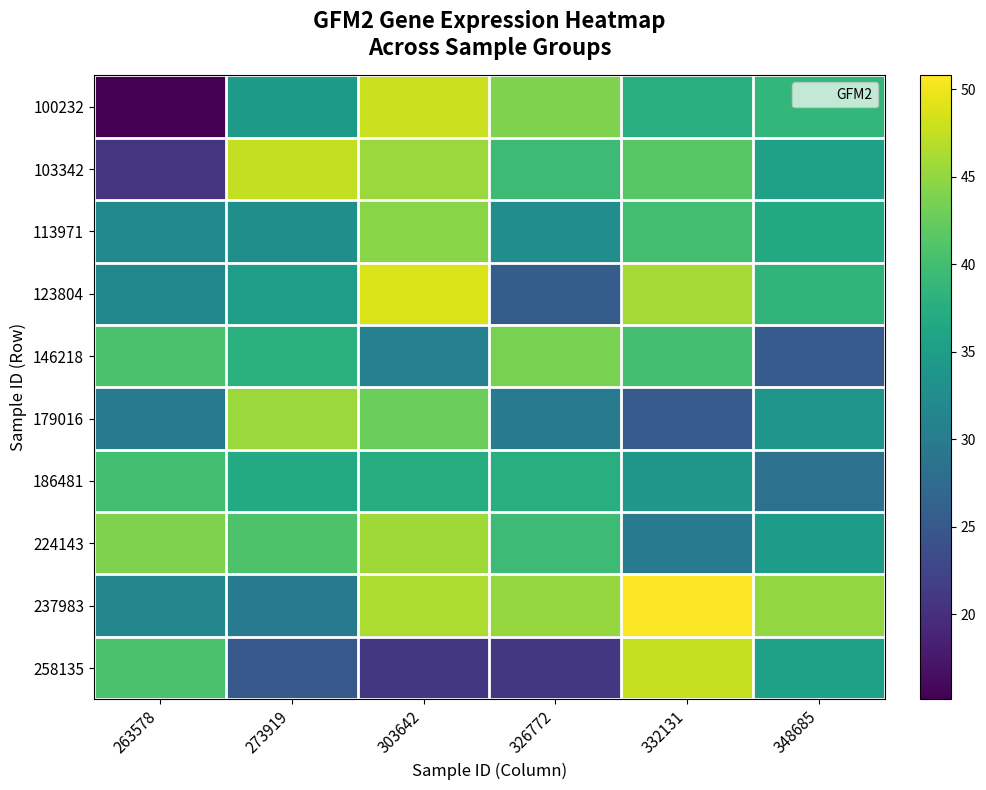

Reading right to left, extract all data points from this chart.

100232: 348685=38.8	332131=37.5	326772=43.9	303642=47.9	273919=34.5	263578=15.2
103342: 348685=35.6	332131=41.5	326772=39.6	303642=45.4	273919=47.6	263578=20.7
113971: 348685=36.8	332131=40.0	326772=32.7	303642=44.5	273919=32.9	263578=32.2
123804: 348685=38.5	332131=46.0	326772=25.6	303642=48.8	273919=35.2	263578=31.8
146218: 348685=25.4	332131=40.1	326772=43.6	303642=30.8	273919=37.9	263578=40.5
179016: 348685=33.9	332131=25.4	326772=29.8	303642=42.8	273919=45.4	263578=29.9
186481: 348685=28.6	332131=34.0	326772=37.7	303642=37.4	273919=36.9	263578=40.0
224143: 348685=34.7	332131=29.9	326772=39.6	303642=45.6	273919=40.8	263578=43.9
237983: 348685=45.0	332131=50.8	326772=45.1	303642=46.4	273919=29.8	263578=31.5
258135: 348685=35.5	332131=47.7	326772=20.9	303642=20.9	273919=25.1	263578=40.6